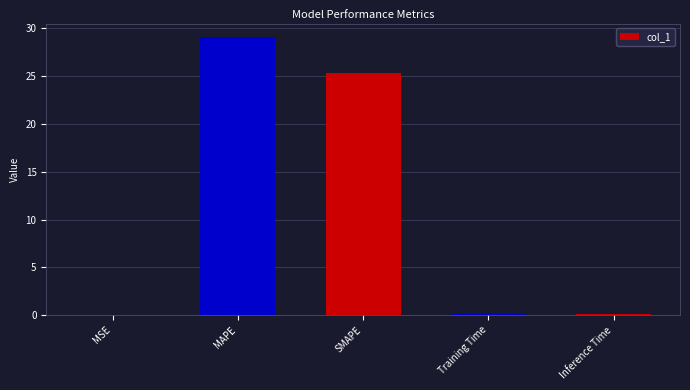

The chart shows a value of 25.4 at SMAPE. True or false?

True